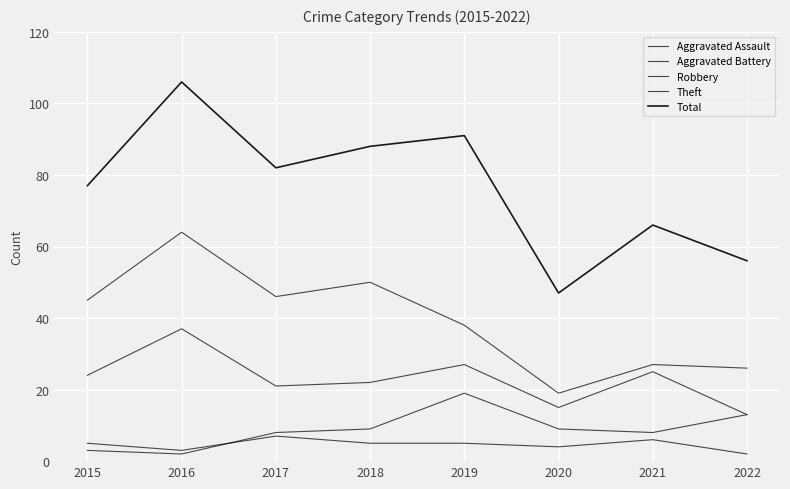

True or false: Total has more than 0 interior local peaks.

True